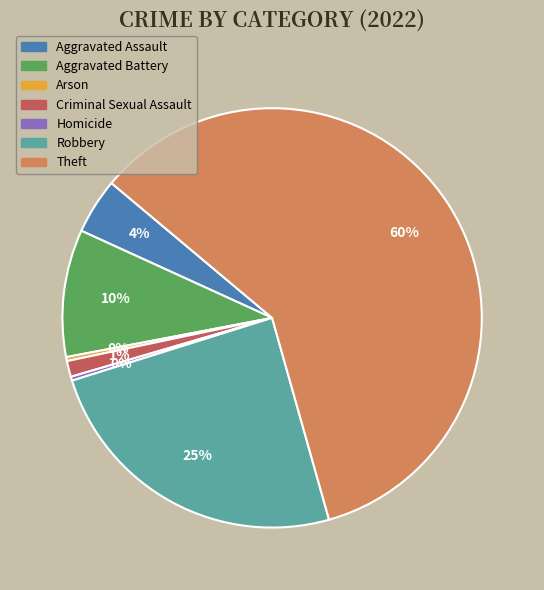

Does Theft account for over 50% of the chart?

Yes